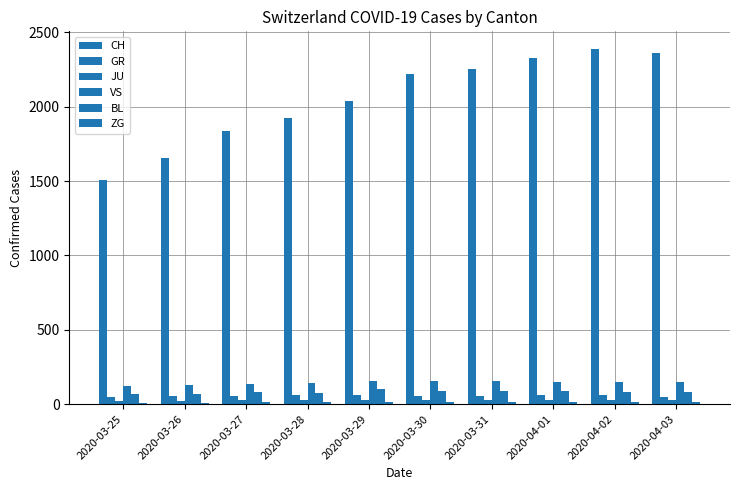

Are the bars horizontal?

No